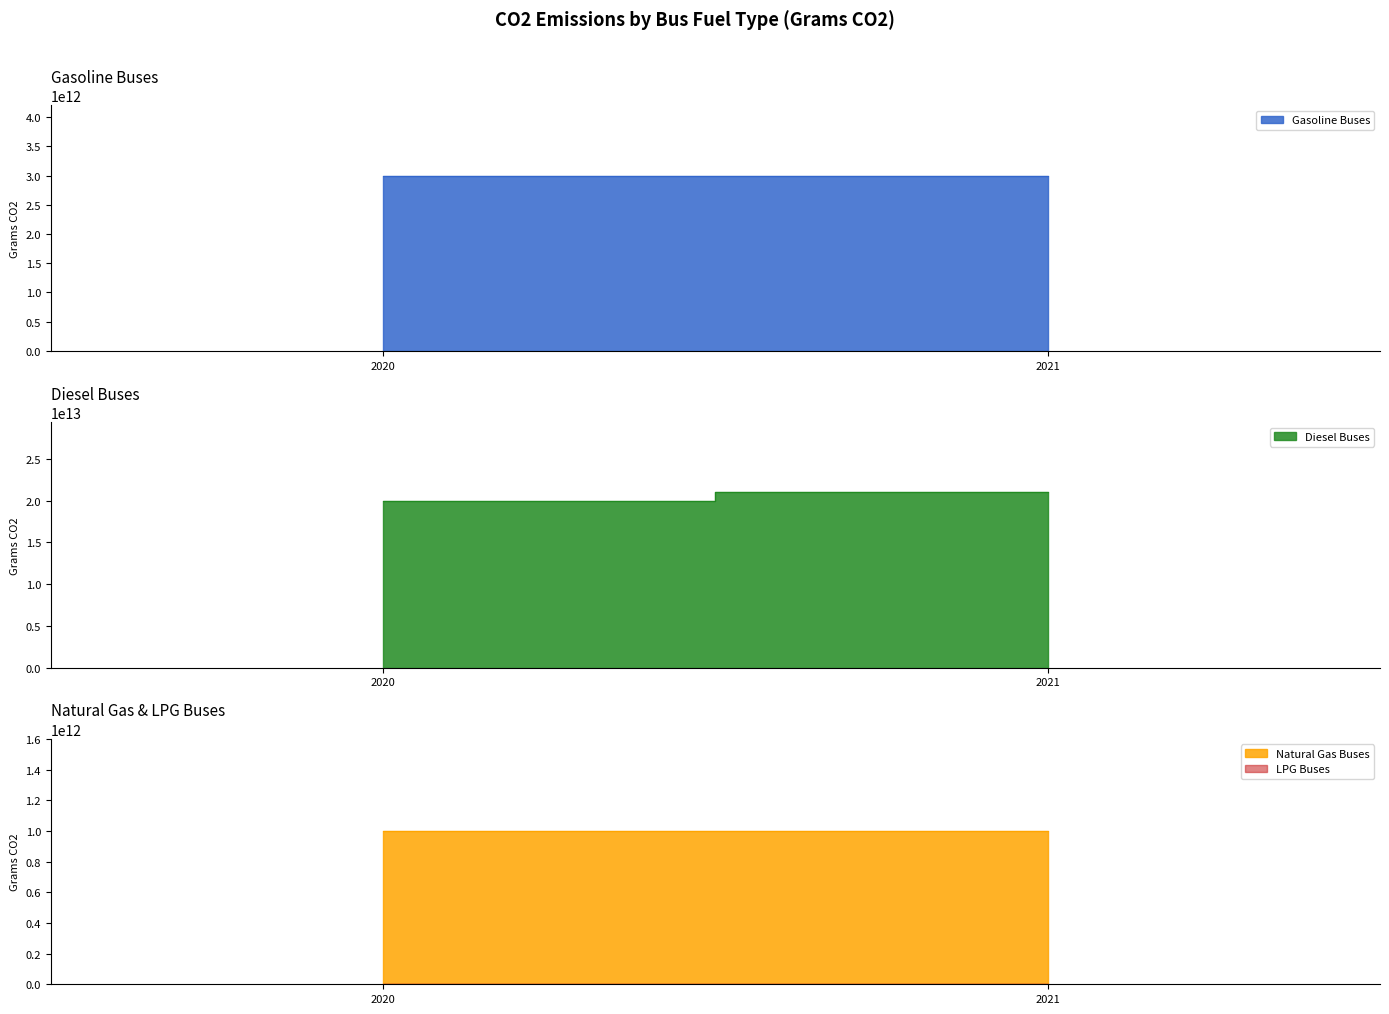

Reading right to left, list all the values displayed in this chart.

Gasoline Buses: 2021=3000000000000	2020=3000000000000
Diesel Buses: 2021=21000000000000	2020=20000000000000
Natural Gas Buses: 2021=1000000000000	2020=1000000000000
LPG Buses: 2021=0	2020=0